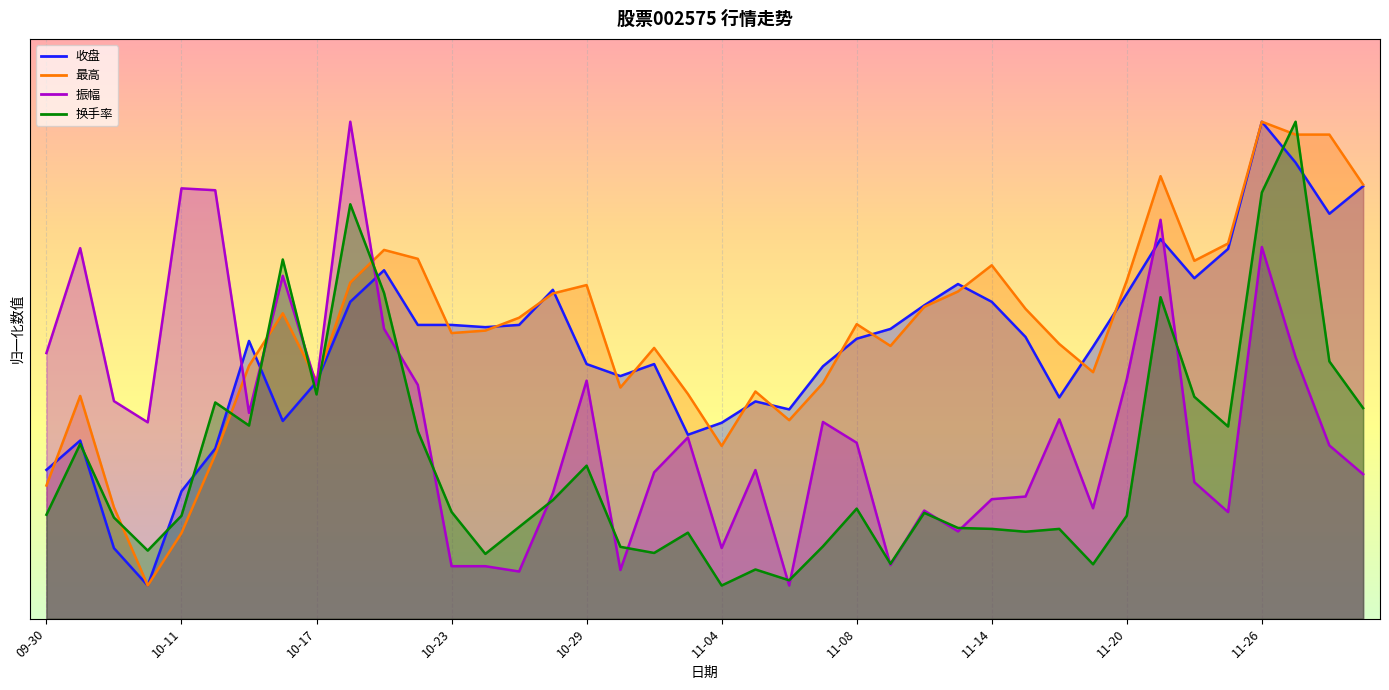

How many interior local peaks does the 换手率 series have?

12